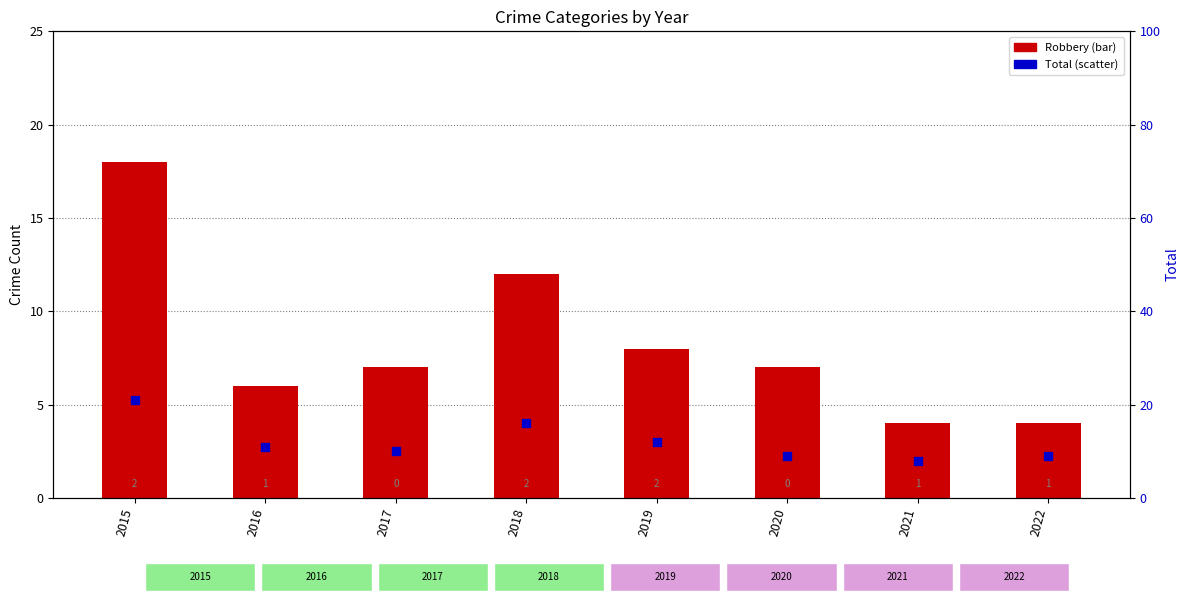

Is the value of Robbery at 2022 greater than the value of Total at 2018?

No